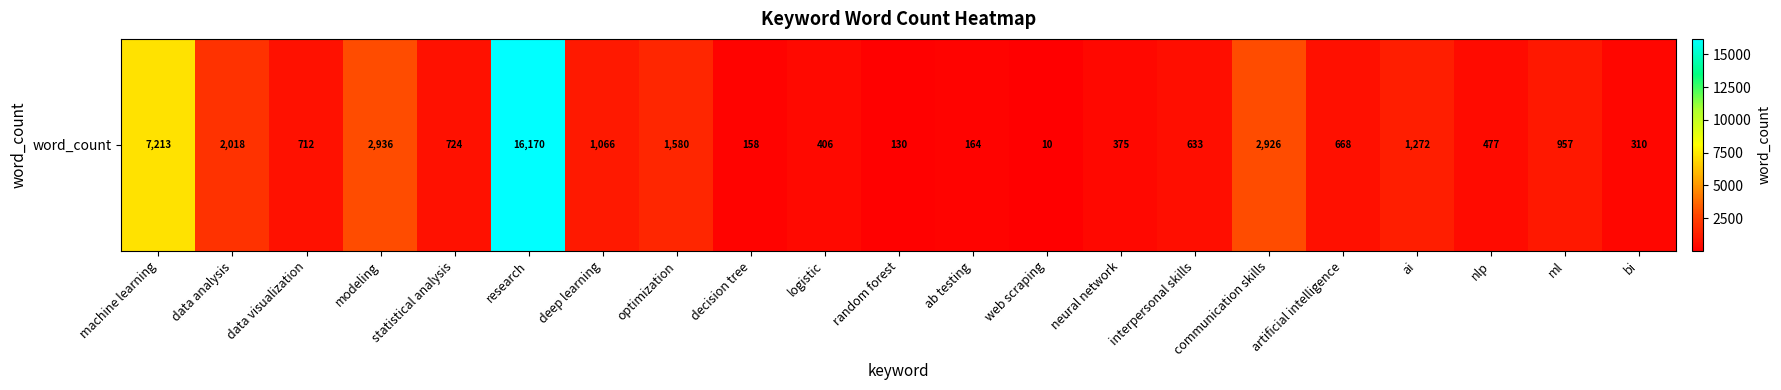

Rank the categories by value from lowest to highest.

web scraping, random forest, decision tree, ab testing, bi, neural network, logistic, nlp, interpersonal skills, artificial intelligence, data visualization, statistical analysis, ml, deep learning, ai, optimization, data analysis, communication skills, modeling, machine learning, research